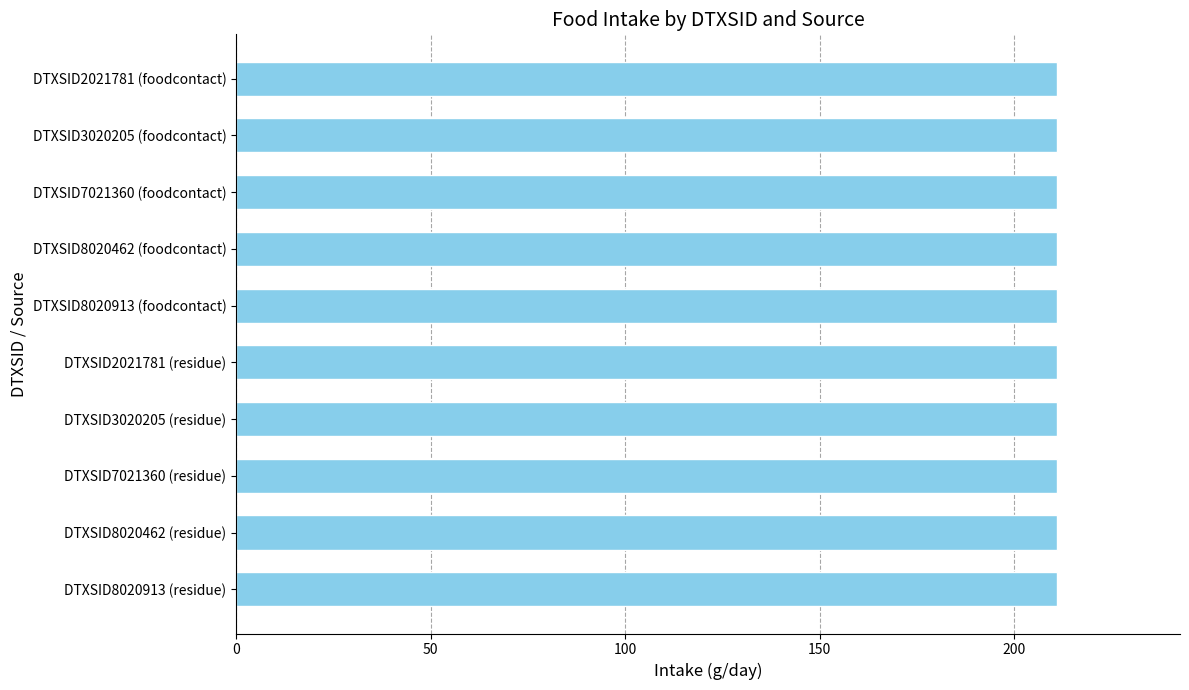

How many bars are there in each group?

5